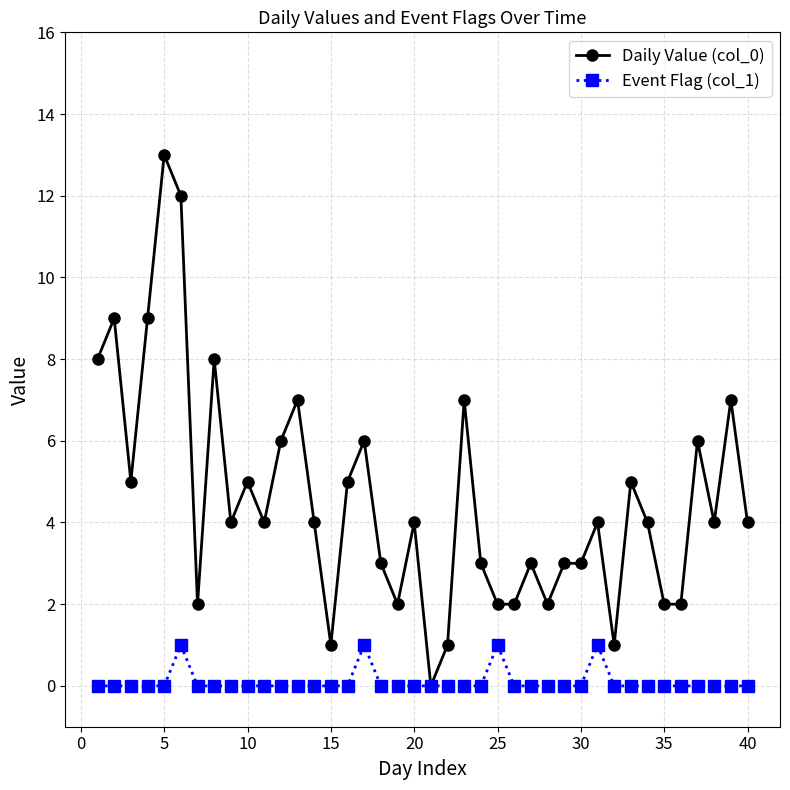

True or false: Event Flag (col_1) has more than 0 points higher than both neighbors.

True